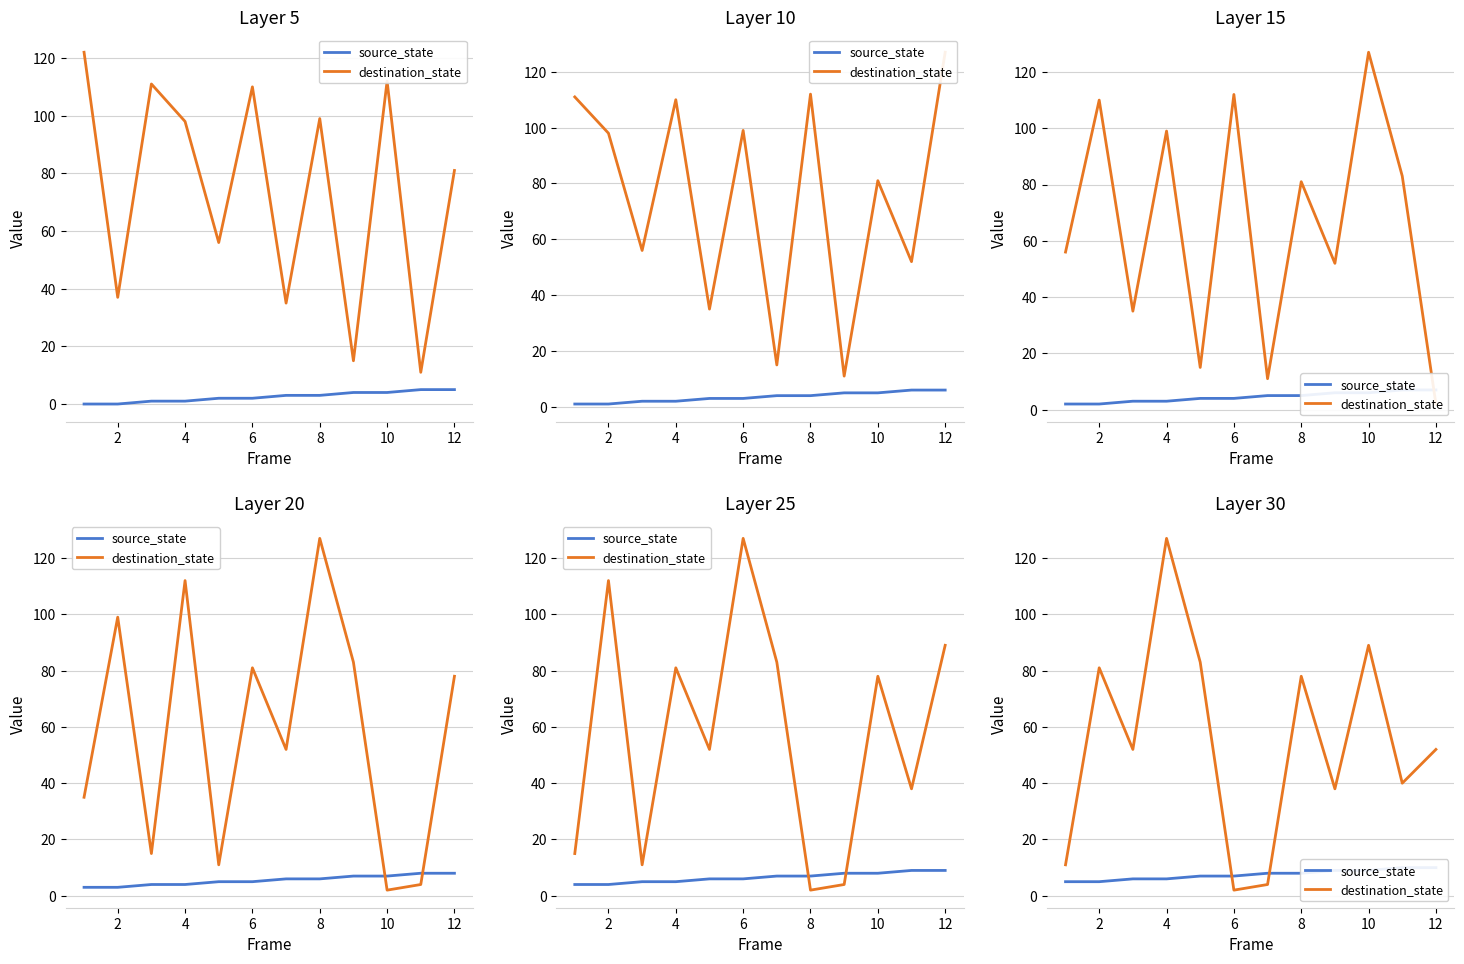

What are all the series names shown in the legend?

source_state, destination_state